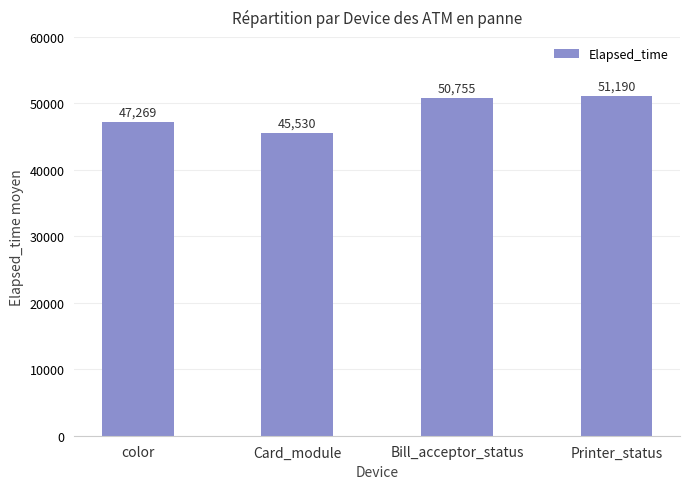

What is the minimum value shown in the chart?

45530